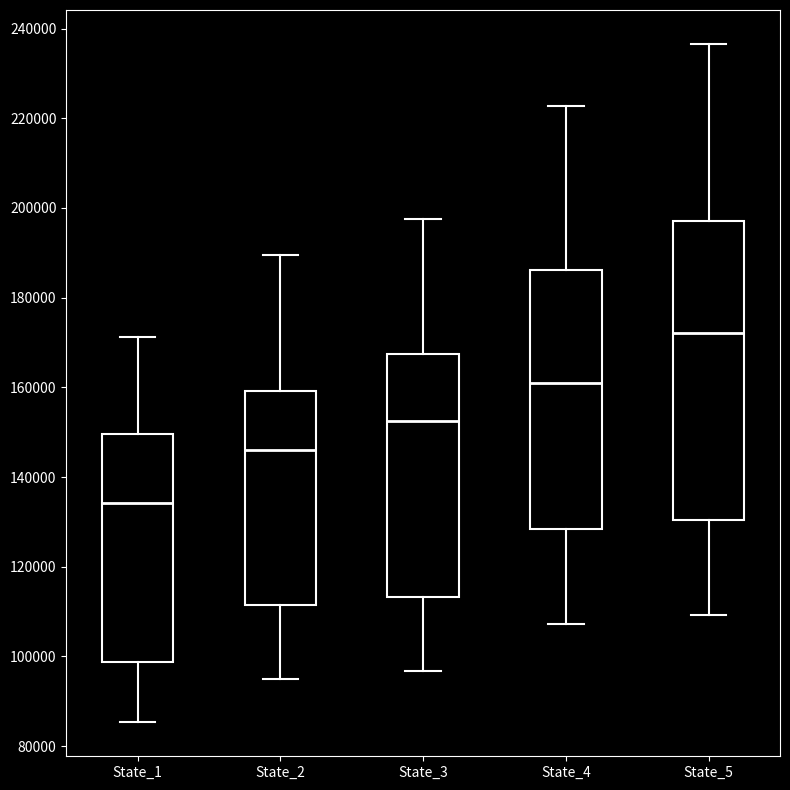

Which box's median line is the highest?

State_5